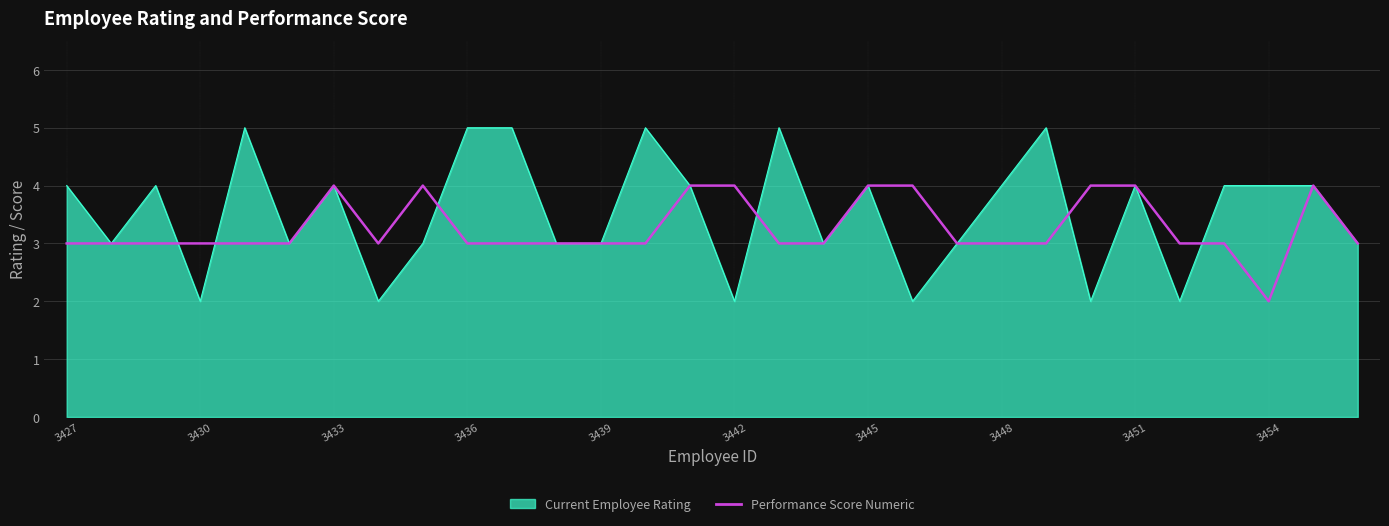

List the series in order of their peak value, highest first.

Current Employee Rating, Performance Score Numeric